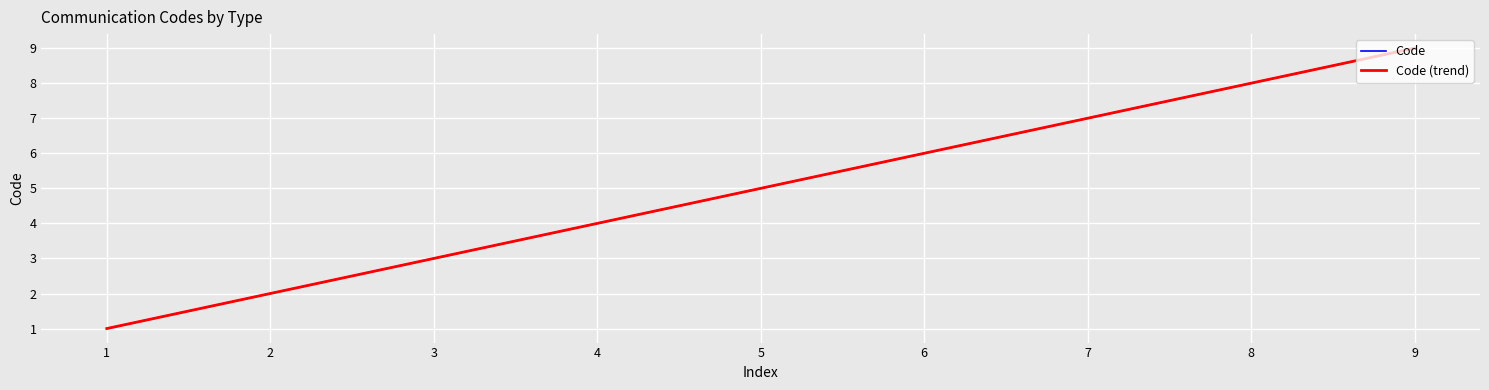

What is the difference between the maximum and minimum values?

8